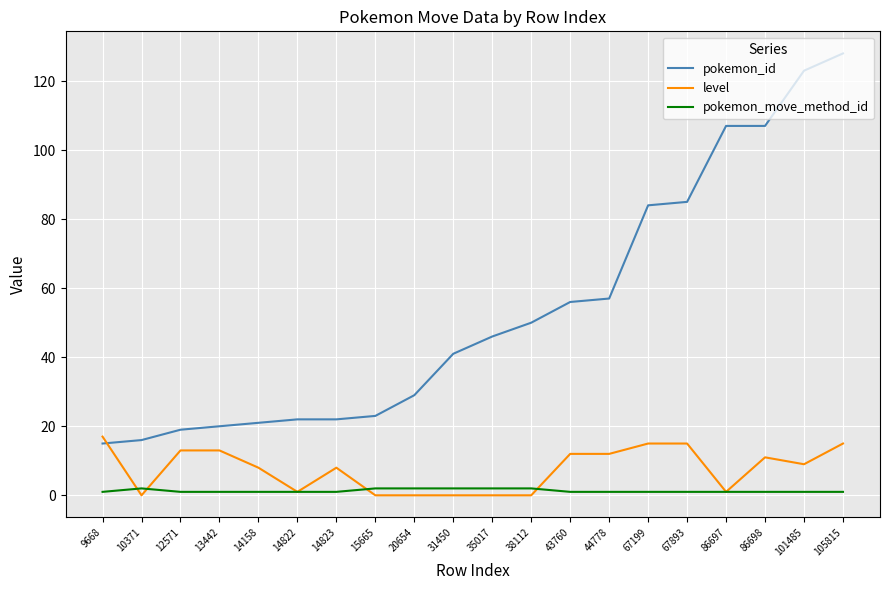

The pokemon_id series shows 107 at 86697. True or false?

True